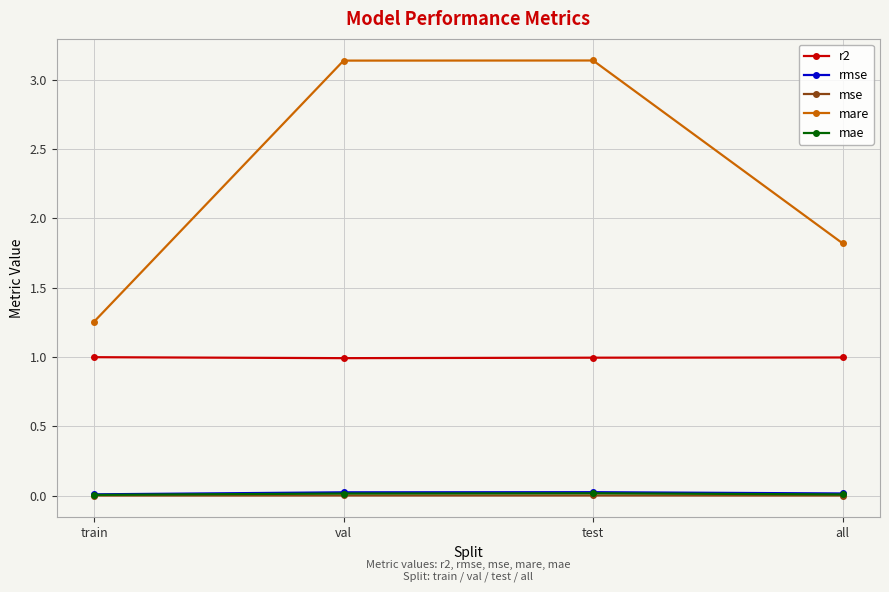

How many interior local peaks does the mare series have?

1